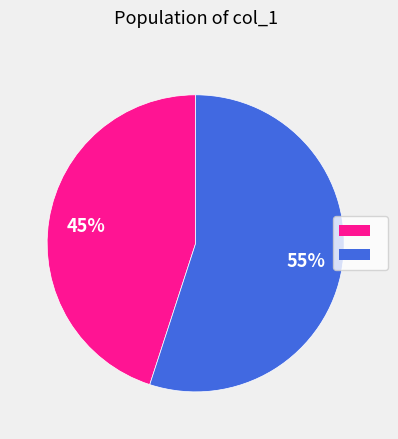

Is there any slice that represents more than half of the pie?

Yes